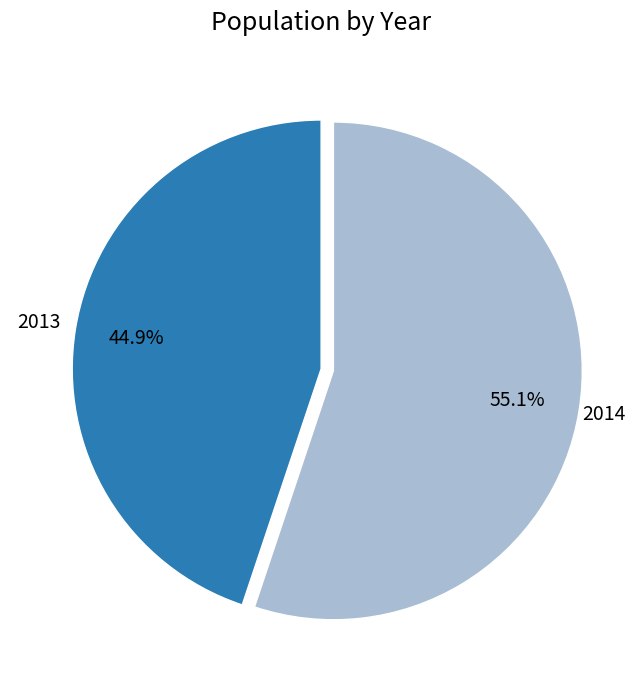

Is there a majority slice in this chart?

Yes